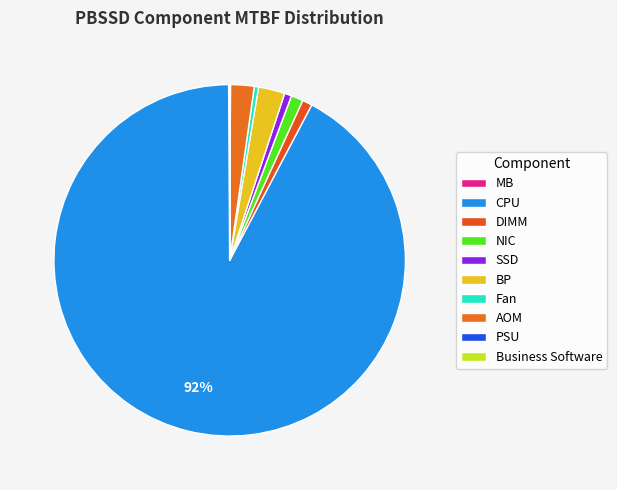

How many segments does this pie chart have?

10